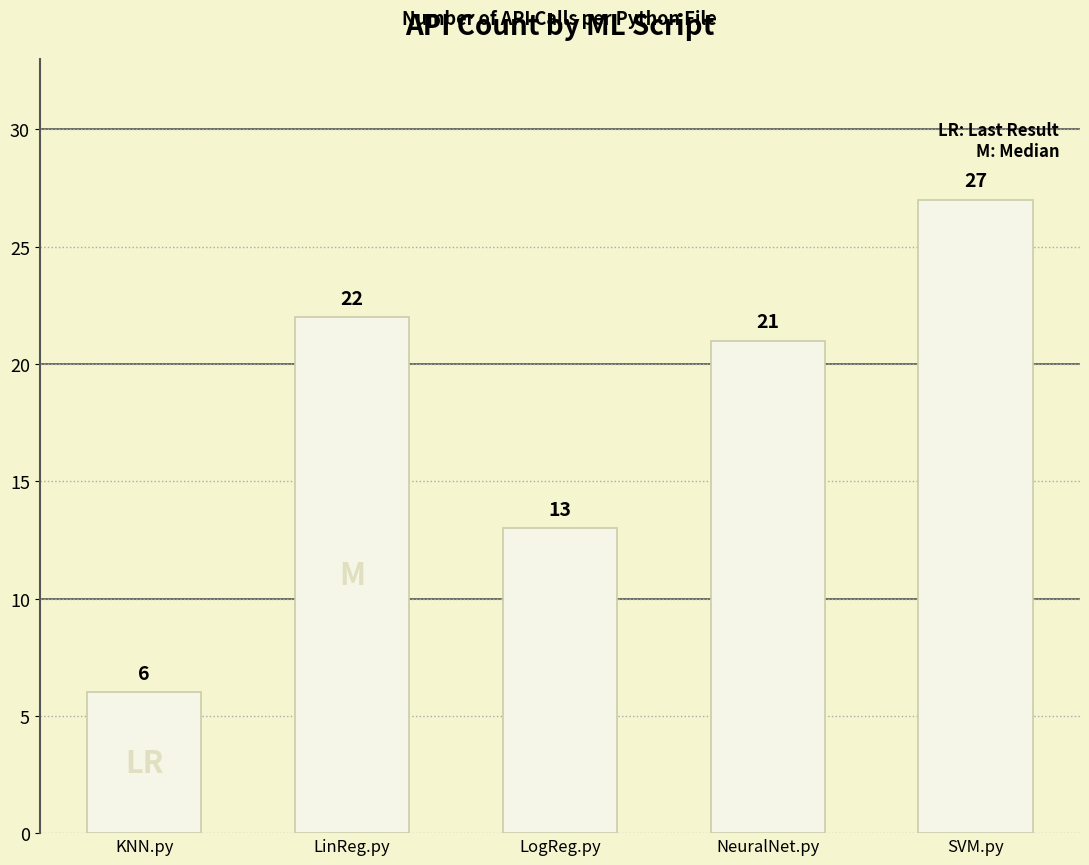

Reading right to left, list all the values displayed in this chart.

SVM.py=27	NeuralNet.py=21	LogReg.py=13	LinReg.py=22	KNN.py=6